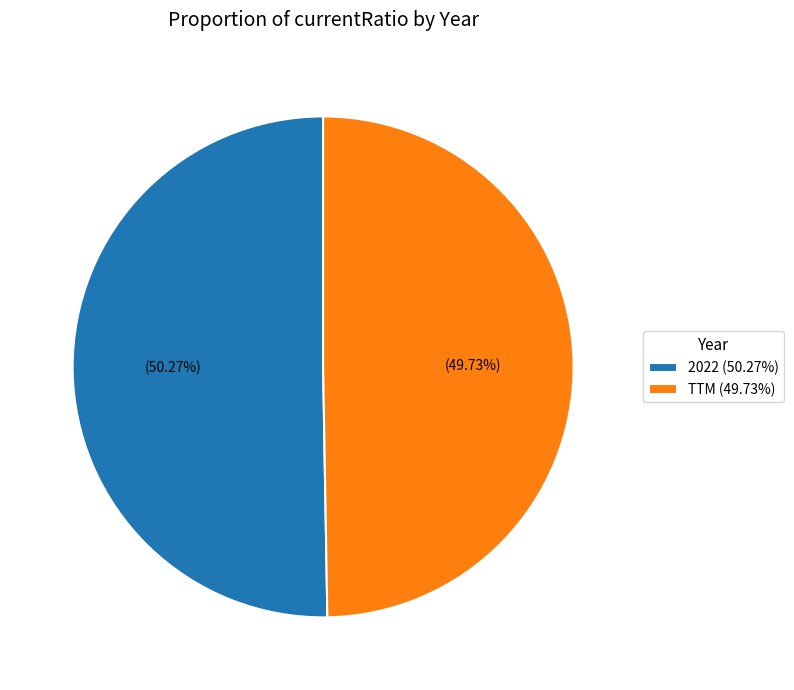

What portion of the pie excludes TTM?

50.3%